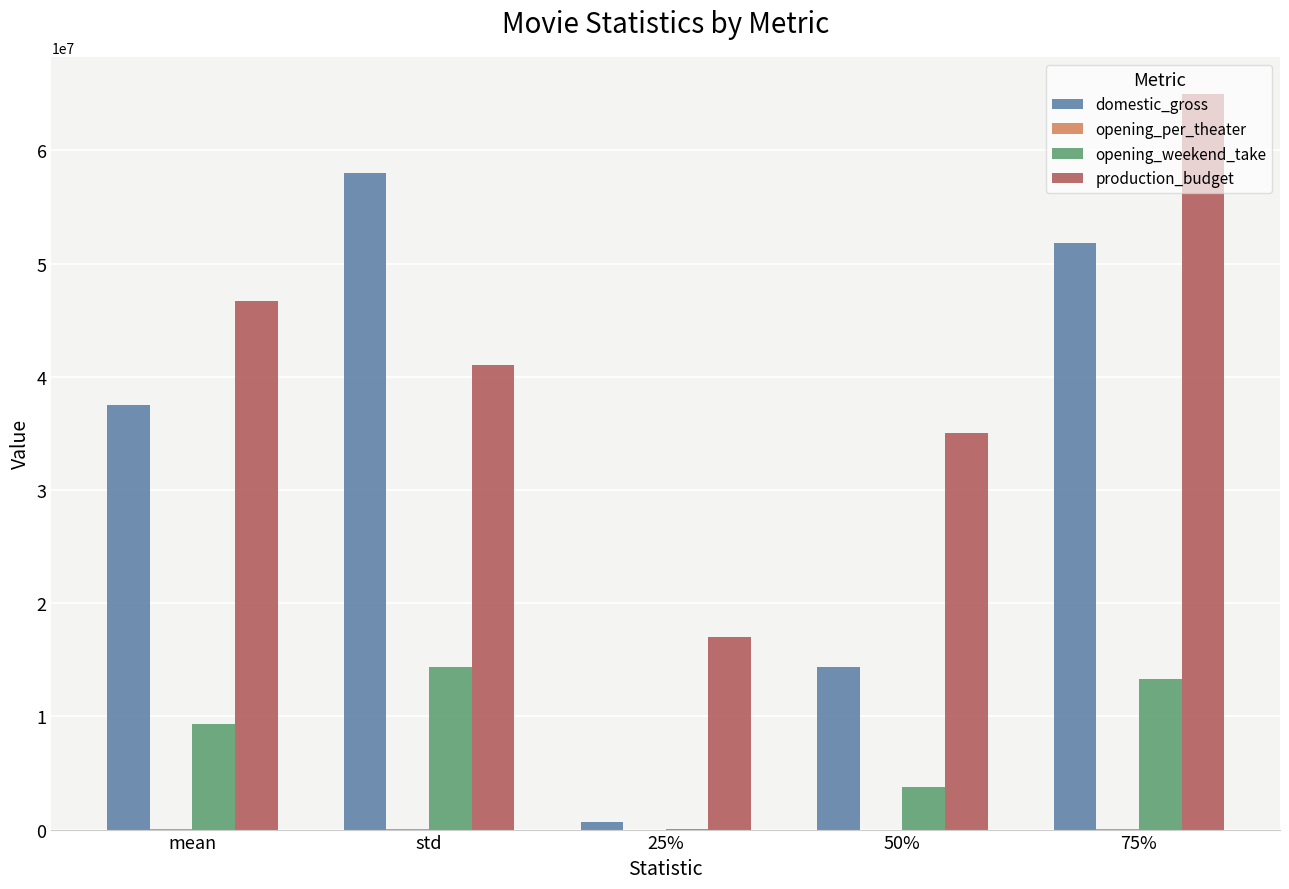

The value of domestic_gross at 75% is 29254412.0. True or false?

False